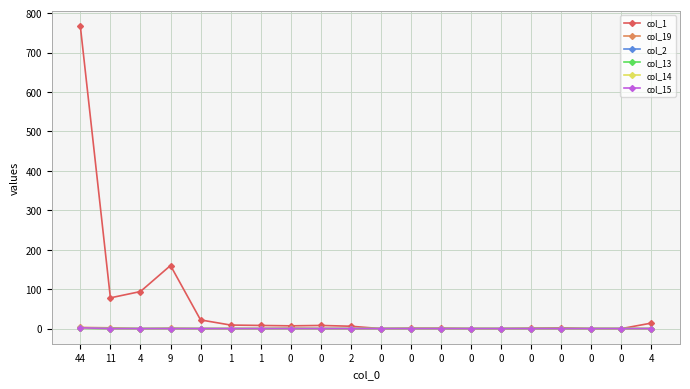

Reading right to left, transcribe all the data shown in this chart.

col_1: 4=14	0=0	0=0	0=2	0=1	0=0	0=0	0=1	0=1	0=0	2=6	0=8	0=7	1=8	1=9	0=22	9=160	4=94	11=78	44=767
col_19: 4=0	0=0	0=0	0=0	0=0	0=0	0=0	0=0	0=0	0=0	2=0	0=0	0=1	1=0	1=0	0=0	9=1	4=0	11=2	44=3
col_2: 4=0	0=0	0=0	0=0	0=0	0=0	0=0	0=0	0=0	0=0	2=0	0=0	0=0	1=0	1=0	0=0	9=0	4=0	11=0	44=1
col_13: 4=0	0=0	0=0	0=0	0=0	0=0	0=0	0=0	0=0	0=0	2=0	0=0	0=0	1=0	1=0	0=0	9=0	4=0	11=0	44=1
col_14: 4=0	0=0	0=0	0=0	0=0	0=0	0=0	0=0	0=0	0=0	2=0	0=0	0=0	1=0	1=0	0=0	9=0	4=0	11=0	44=1
col_15: 4=0	0=0	0=0	0=0	0=0	0=0	0=0	0=0	0=0	0=0	2=0	0=0	0=0	1=0	1=0	0=0	9=0	4=0	11=0	44=2